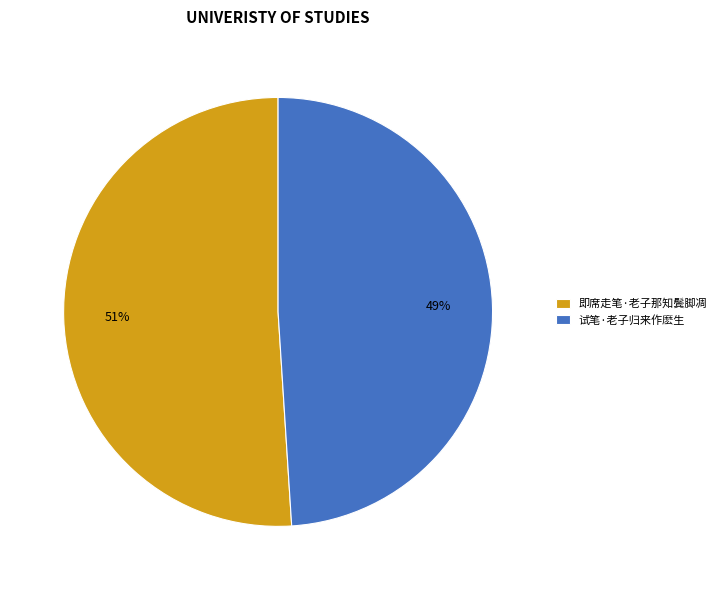

To the nearest percent, what is the difference between the 即席走笔·老子那知鬓脚凋 and 试笔·老子归来作麽生 slice percentages?

2%